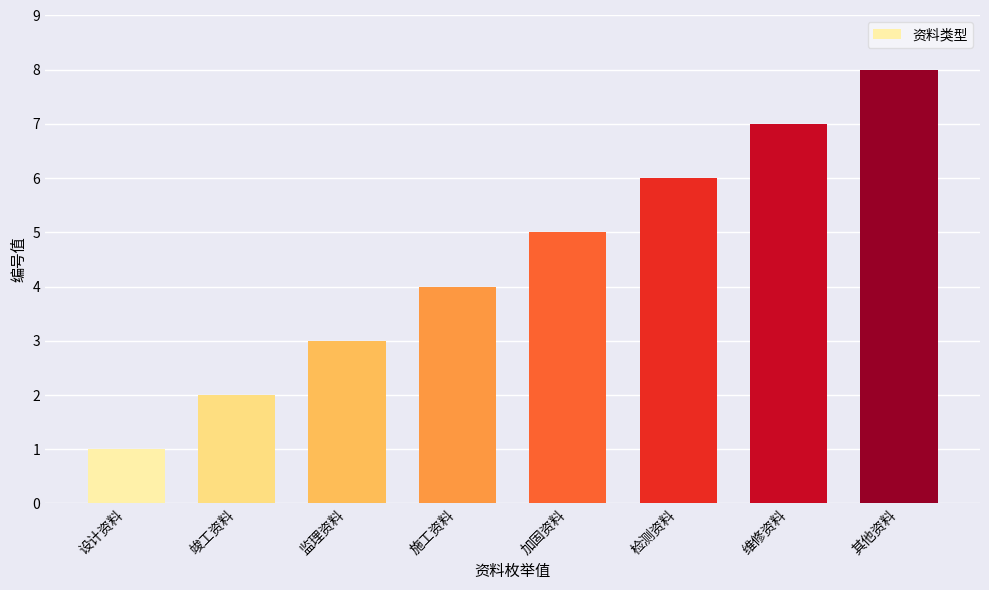

What is the label of the 7th bar from the left?

维修资料